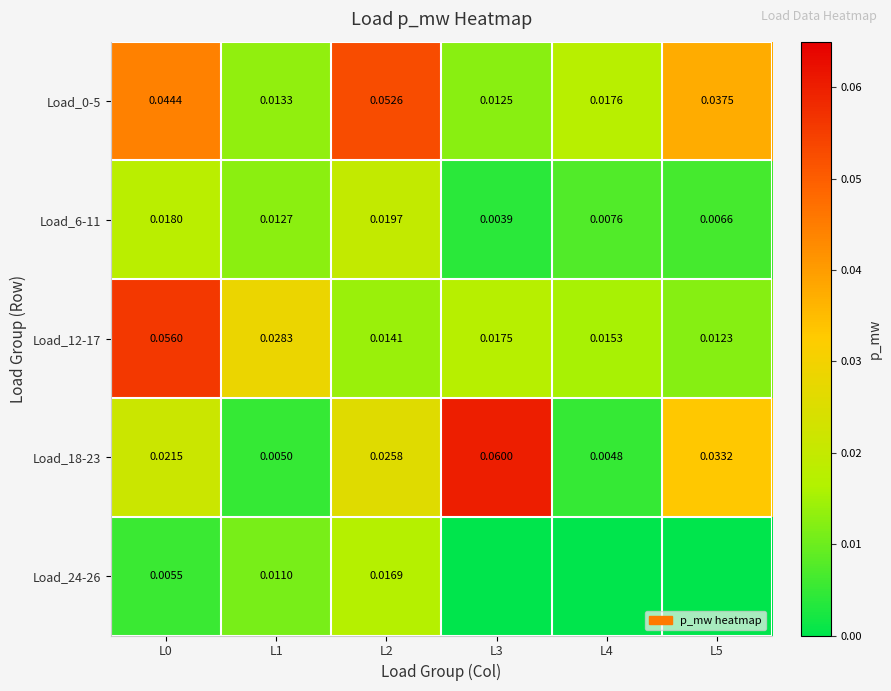

Which category has the lowest value across all series?

L3